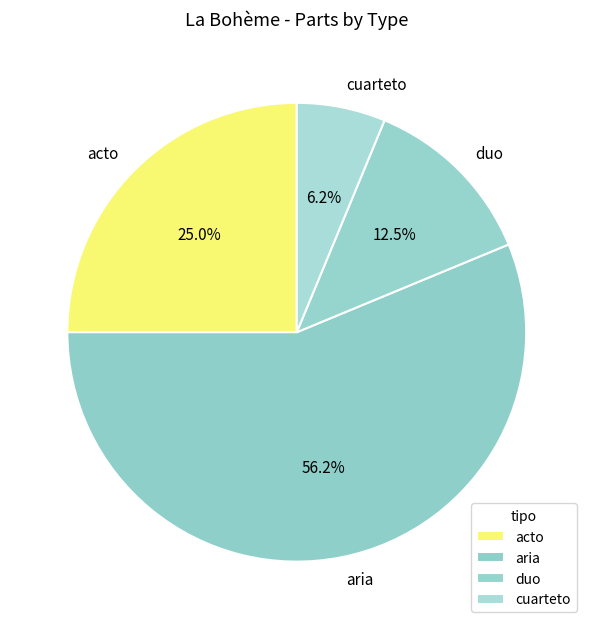

Combined, do cuarteto and aria account for over 50%?

Yes